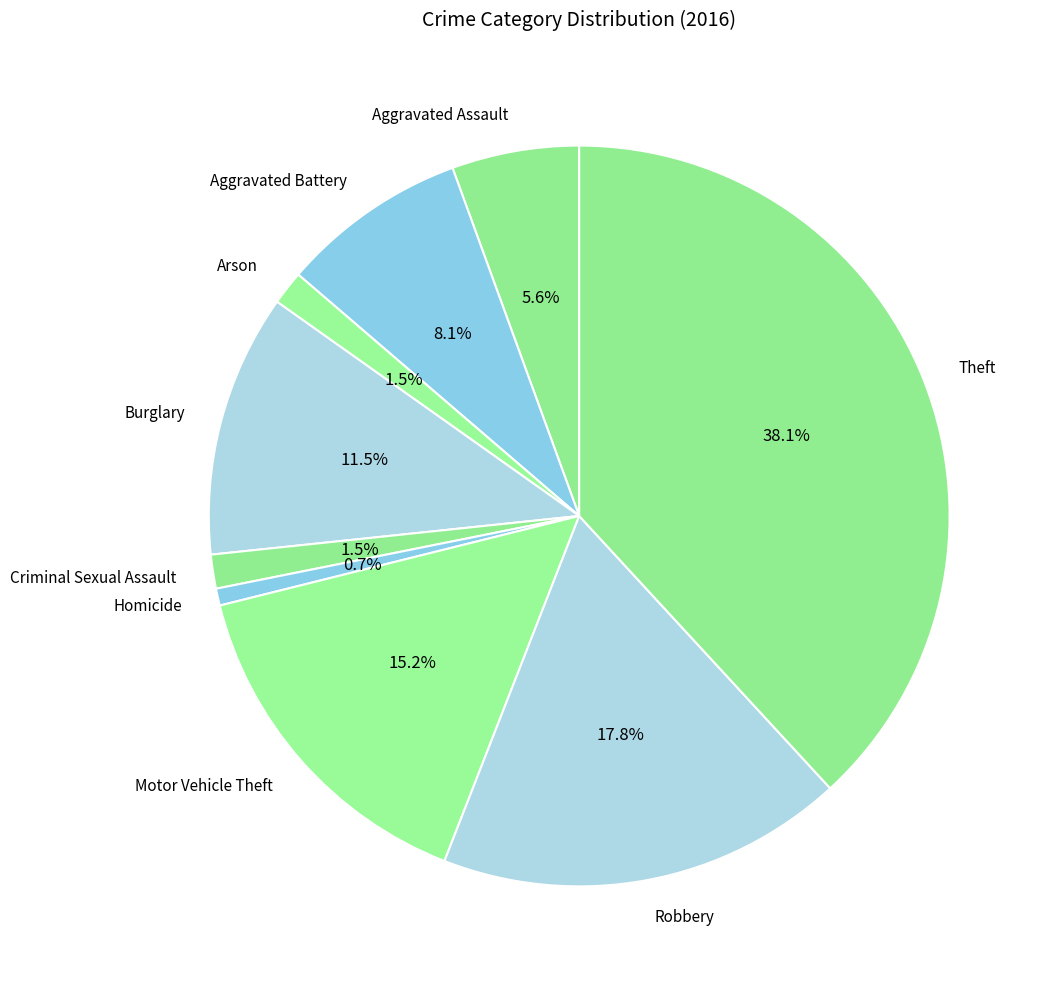

Which has a higher value, Theft or Aggravated Battery?

Theft